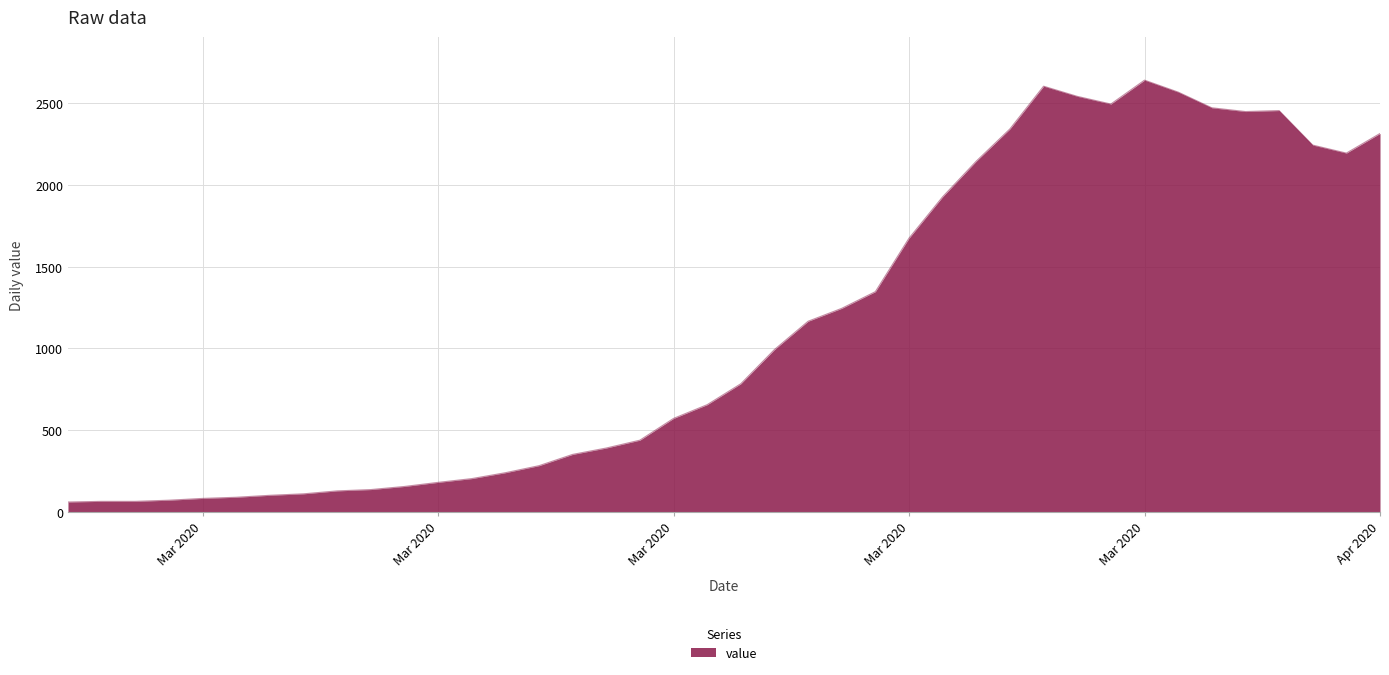

Does the chart have visible grid lines?

Yes